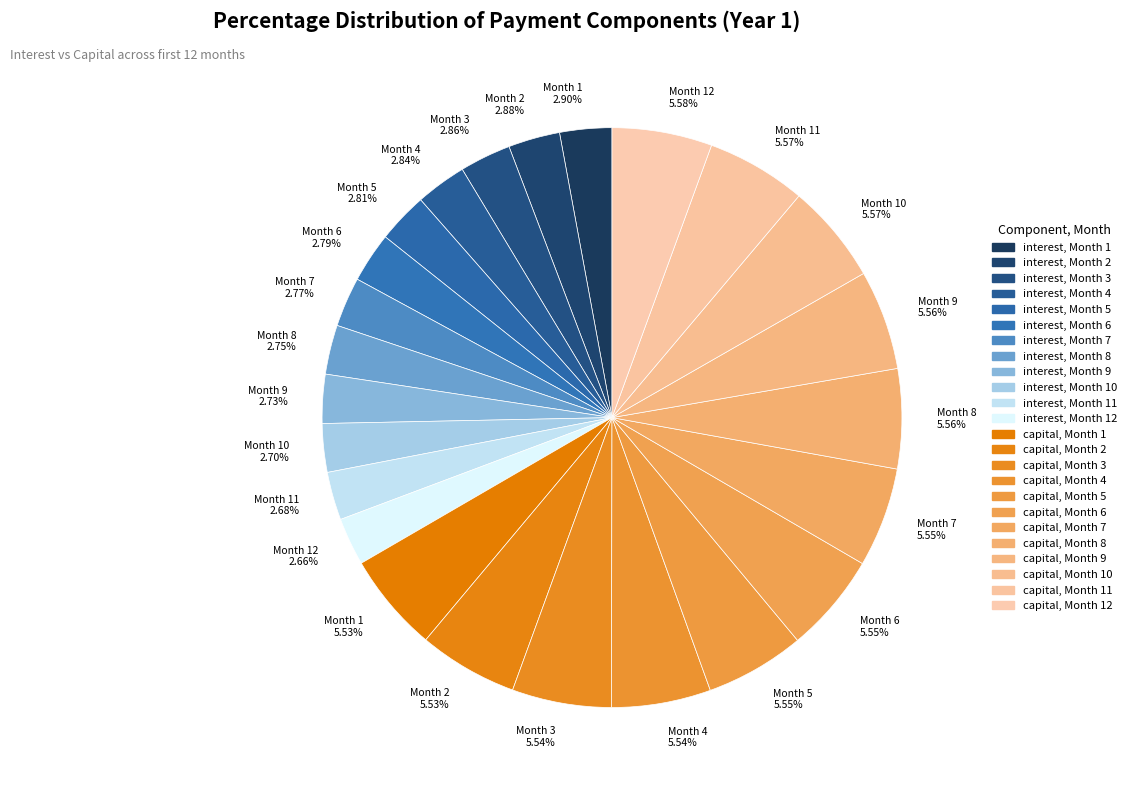

How many slices are in this pie chart?

24